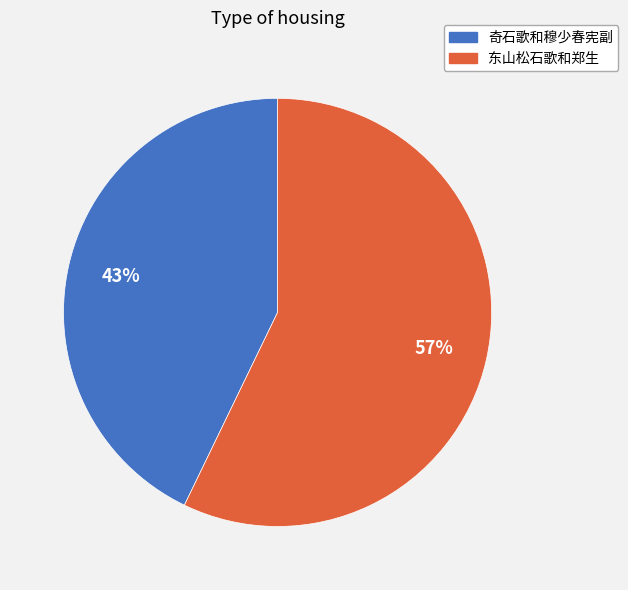

Which has a higher value, 奇石歌和穆少春宪副 or 东山松石歌和郑生?

东山松石歌和郑生